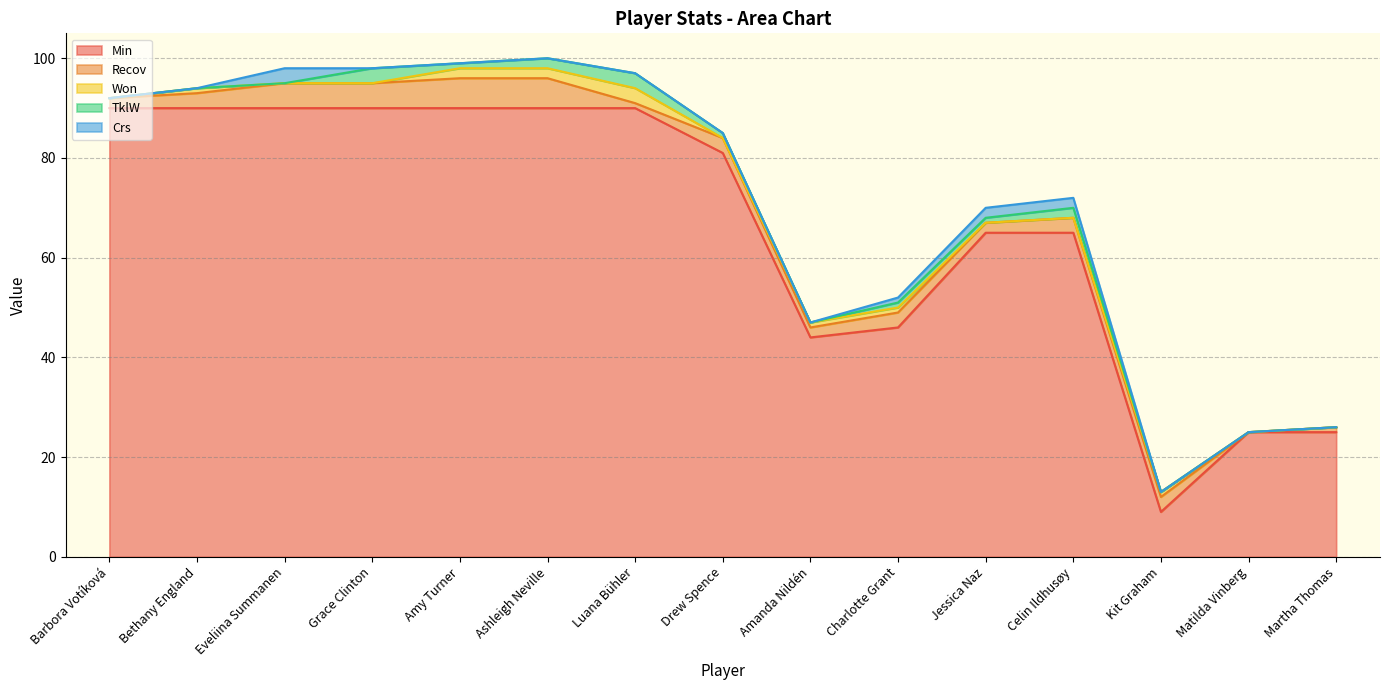

Which label corresponds to the largest value in the chart?

Barbora Votíková